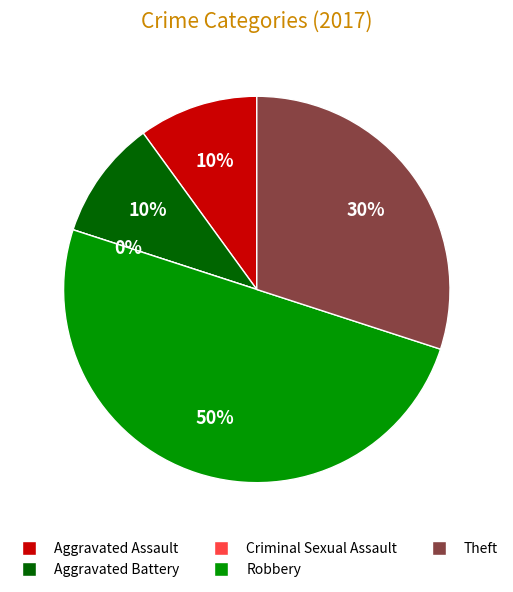

Is there any slice that represents more than half of the pie?

No